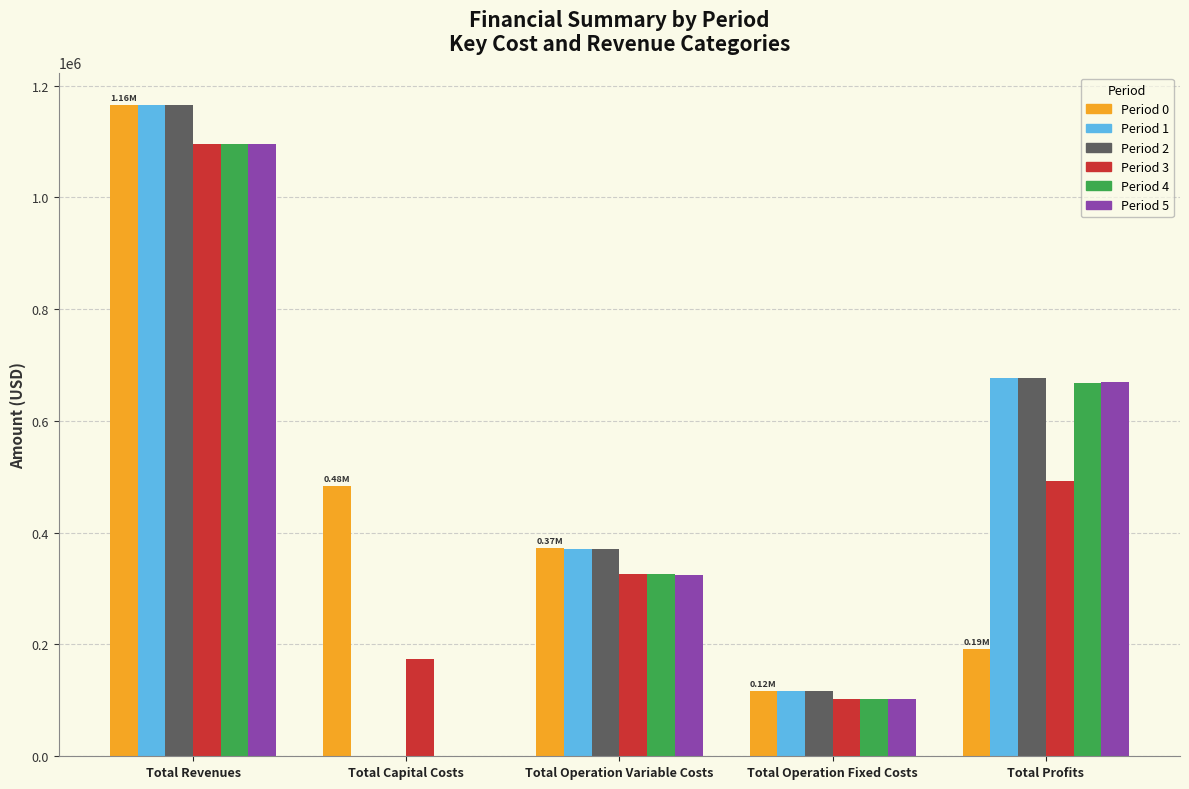

Is the value of Period 1 at Total Operation Variable Costs greater than the value of Period 4 at Total Capital Costs?

Yes